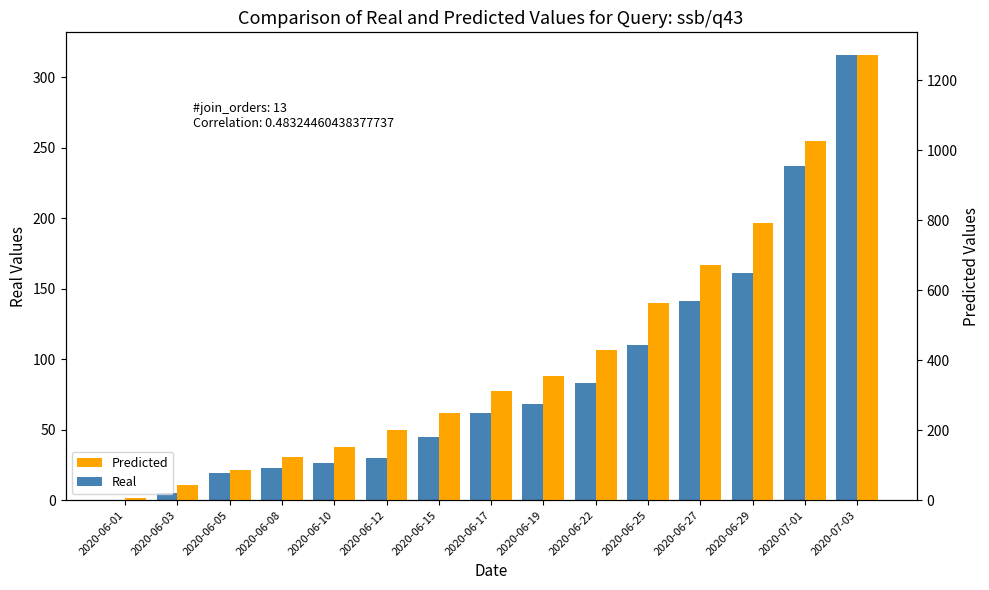

At which label does Predicted reach its minimum?

2020-06-01